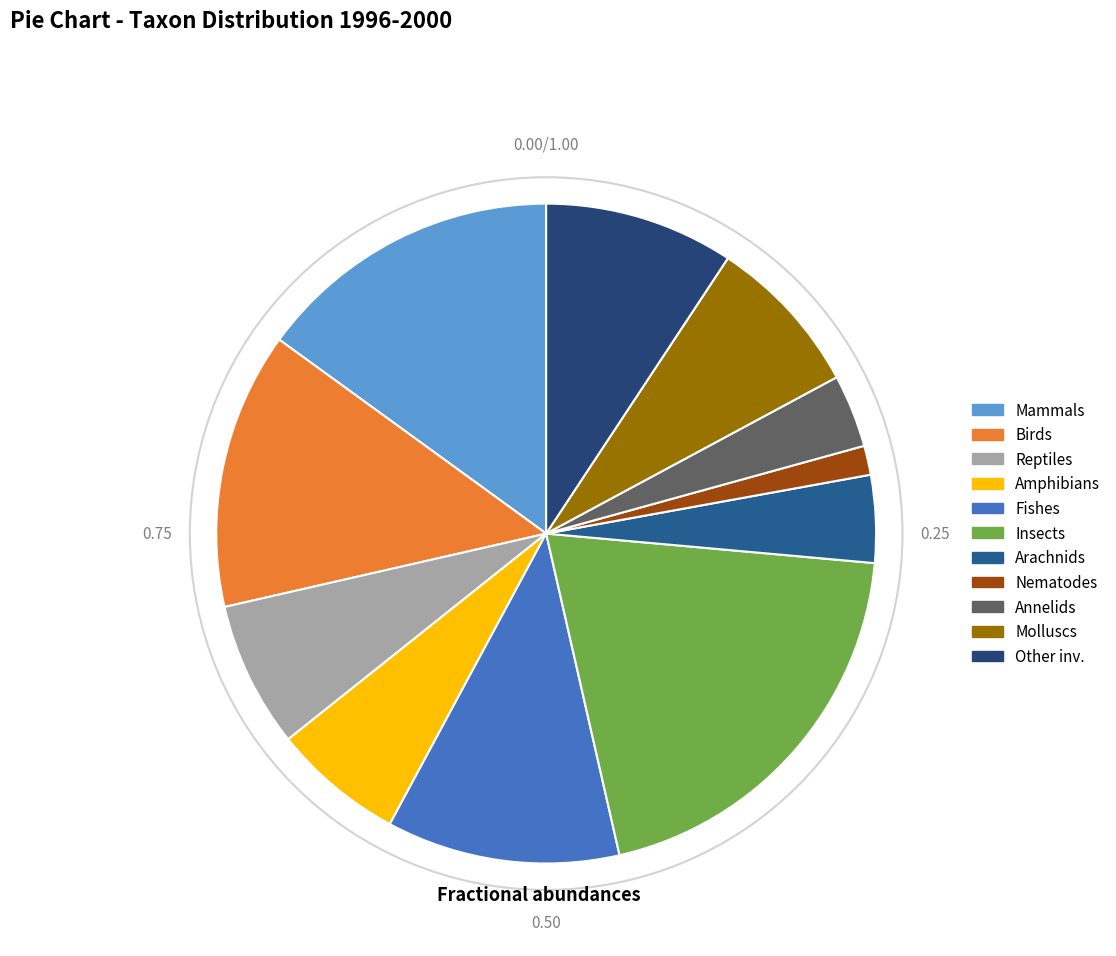

To the nearest percent, what is the difference between the Other inv. and Amphibians slice percentages?

3%